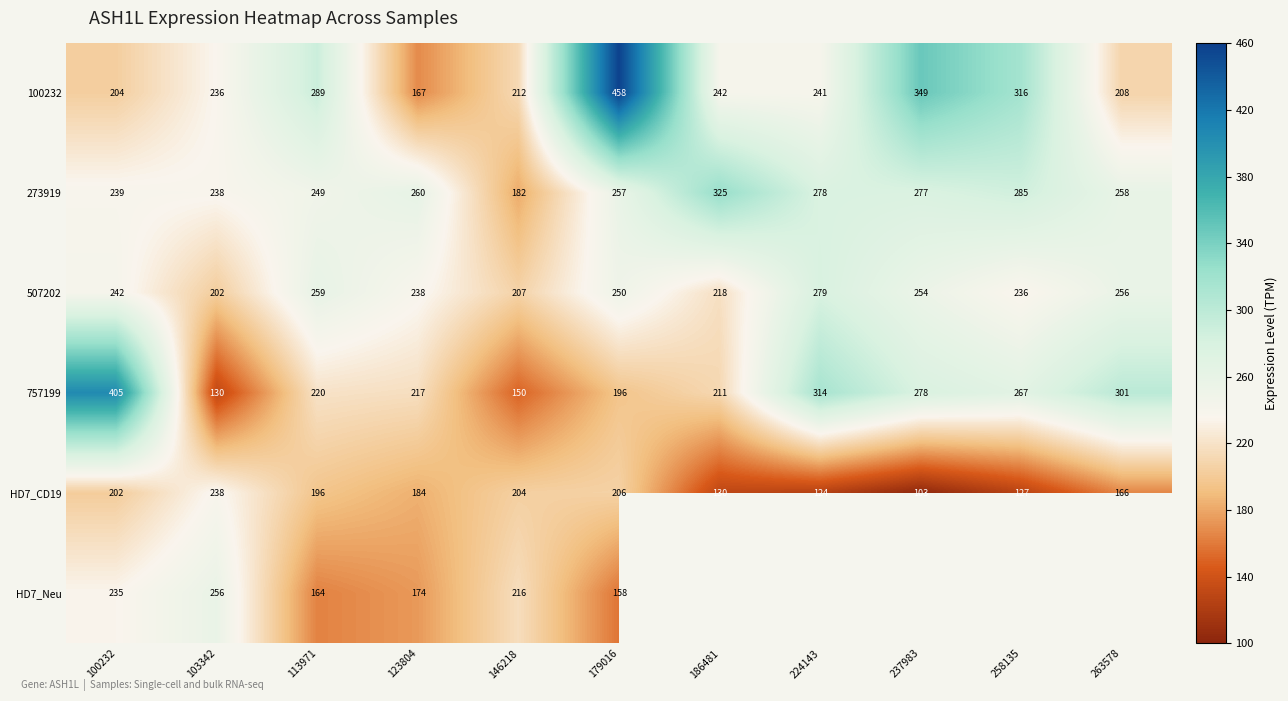

Is the value of 273919 at 100232 greater than the value of 757199 at 100232?

No